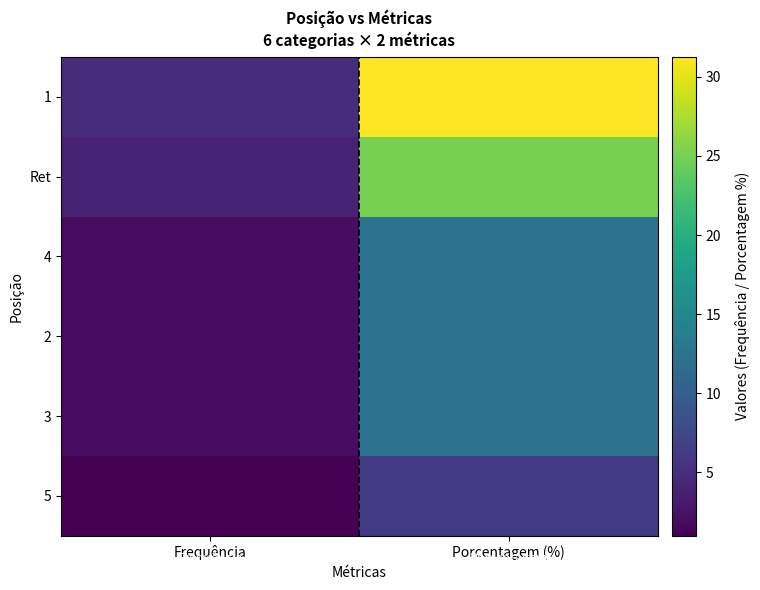

Which has a higher value, Frequência or Porcentagem (%)?

Porcentagem (%)